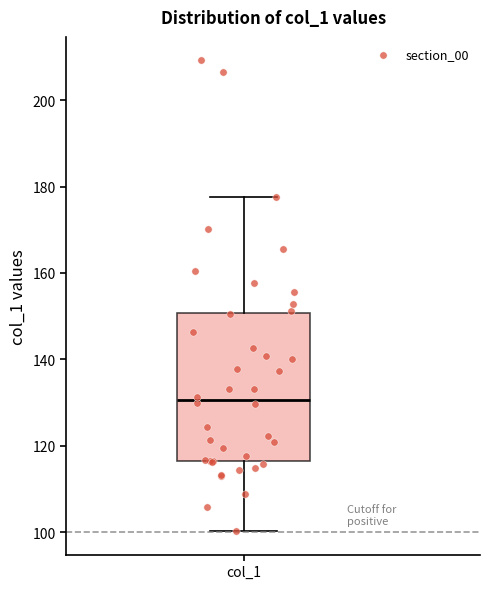

Read this box plot against the y-axis: the position of the median line, the range covered by the box, and the ends of both whiskers. The values are not printed on the chart, so give them approximately, as read against the axis.

median 130, box 116 to 150, whiskers 100 to 178